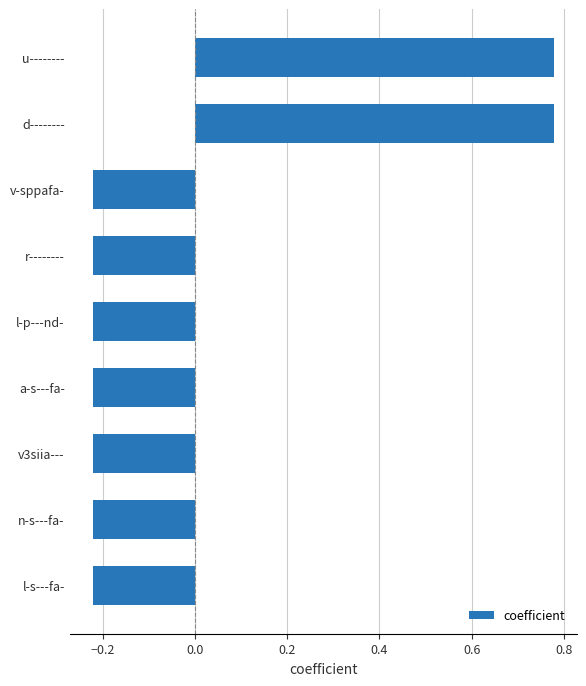

The value at a-s---fa- is -0.1. True or false?

False